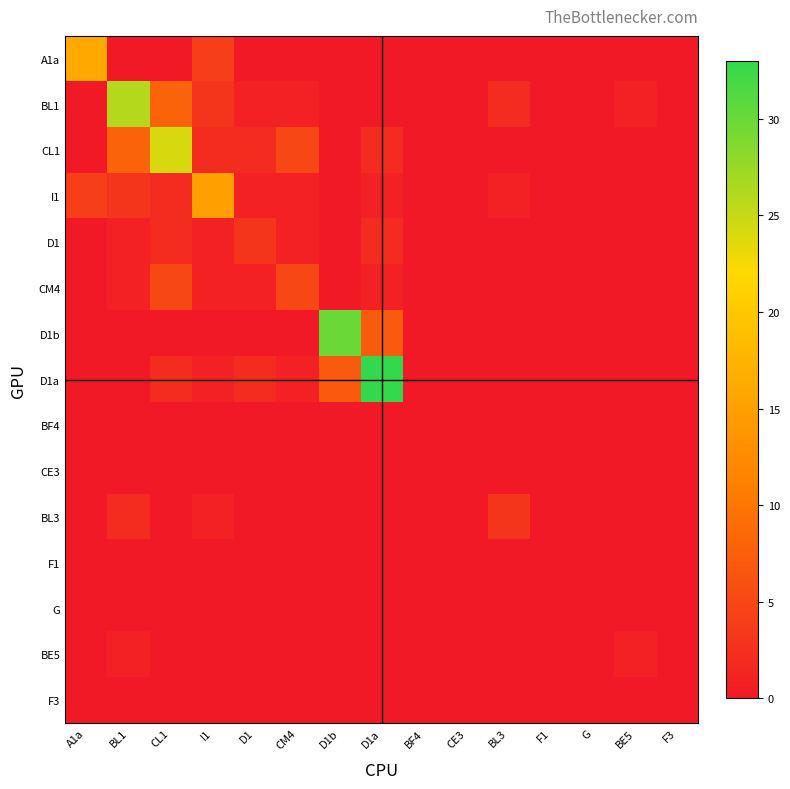

List the series in order of their peak value, lowest first.

BF4, CE3, F1, G, F3, BE5, D1, BL3, CM4, I1, A1a, CL1, BL1, D1b, D1a